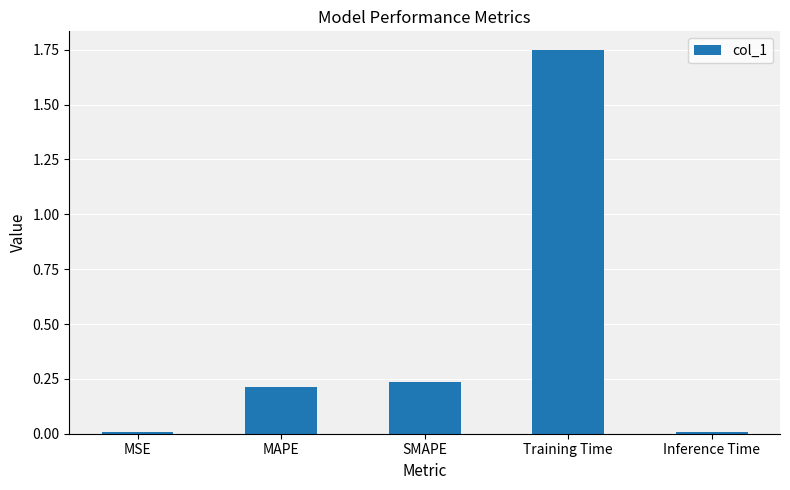

What is the sum of all values?

2.2